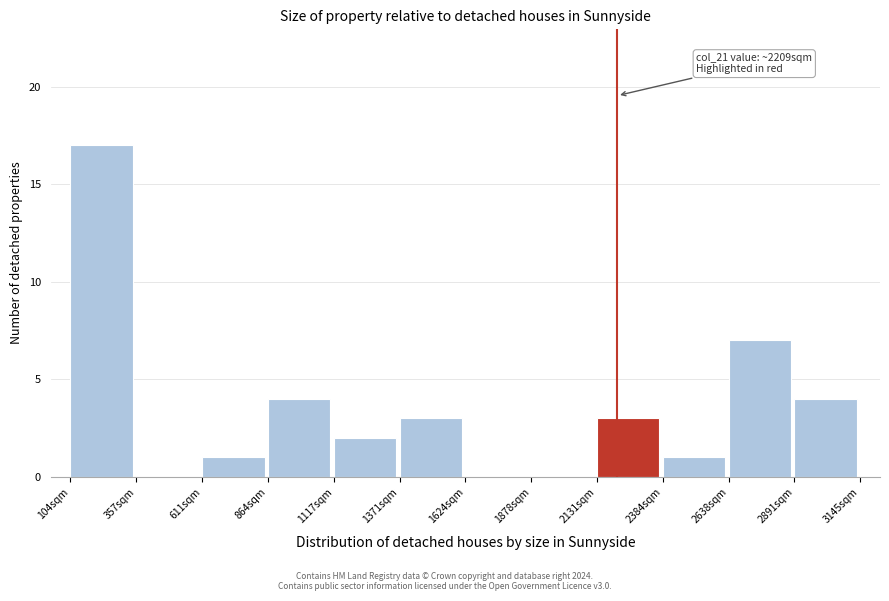

Over which range of the x-axis is the bar tallest?

100 to 350